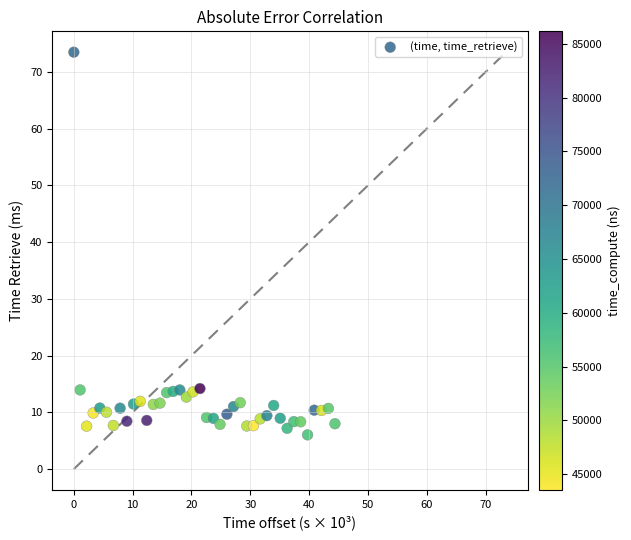

What is the range of Y values (max minus min)?

67.5